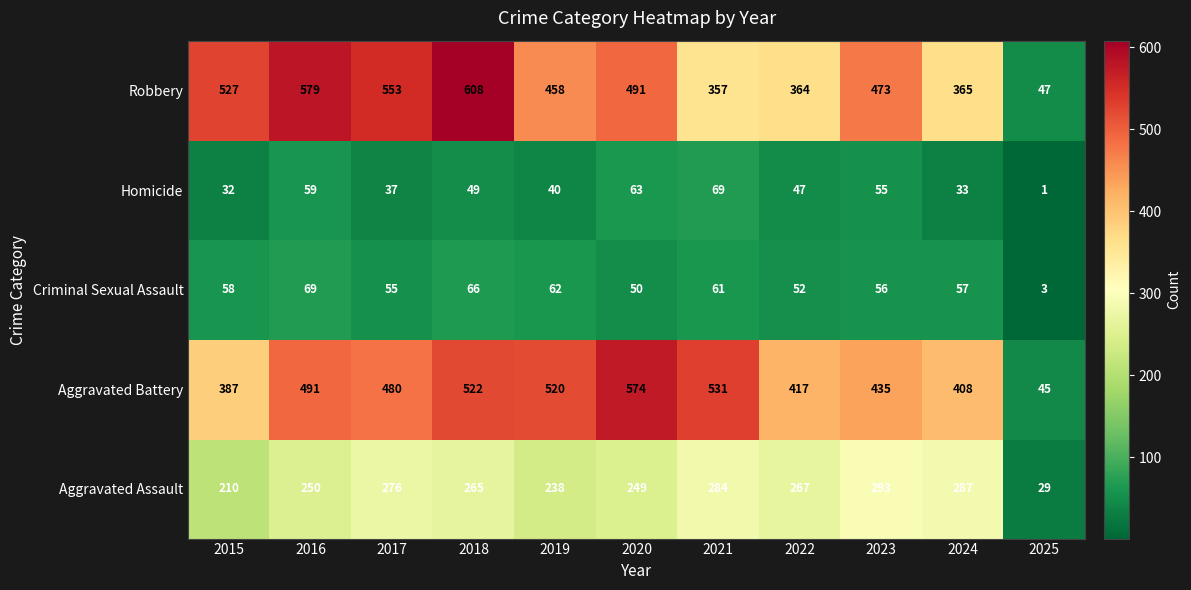

Which series has the largest total across all categories?

Robbery